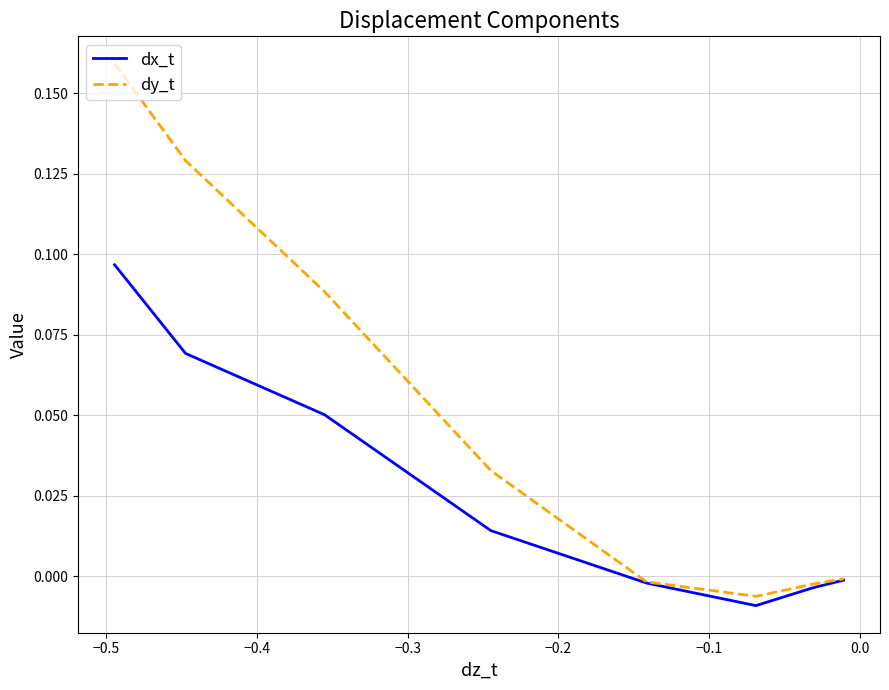

Is this an area chart (filled region under the line)?

No